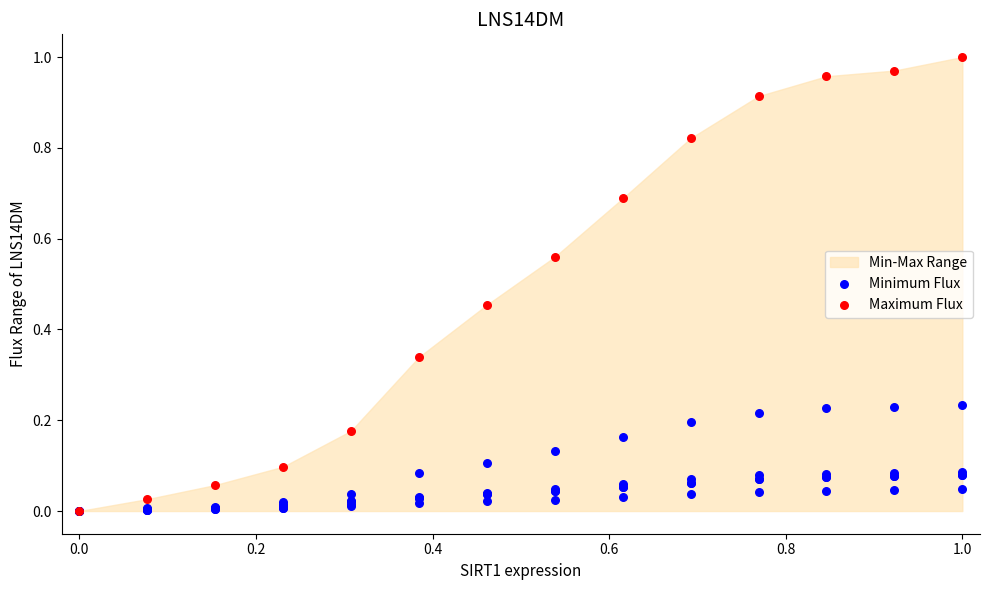

Which series contains the lowest Y value?

Minimum Flux